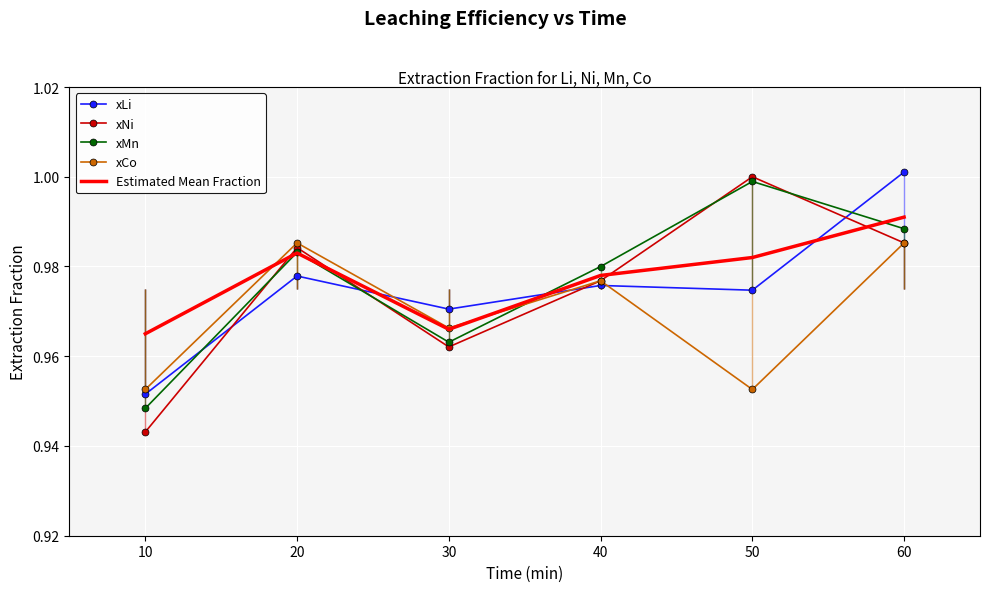

What are all the series names shown in the legend?

xLi, xNi, xMn, xCo, Estimated Mean Fraction